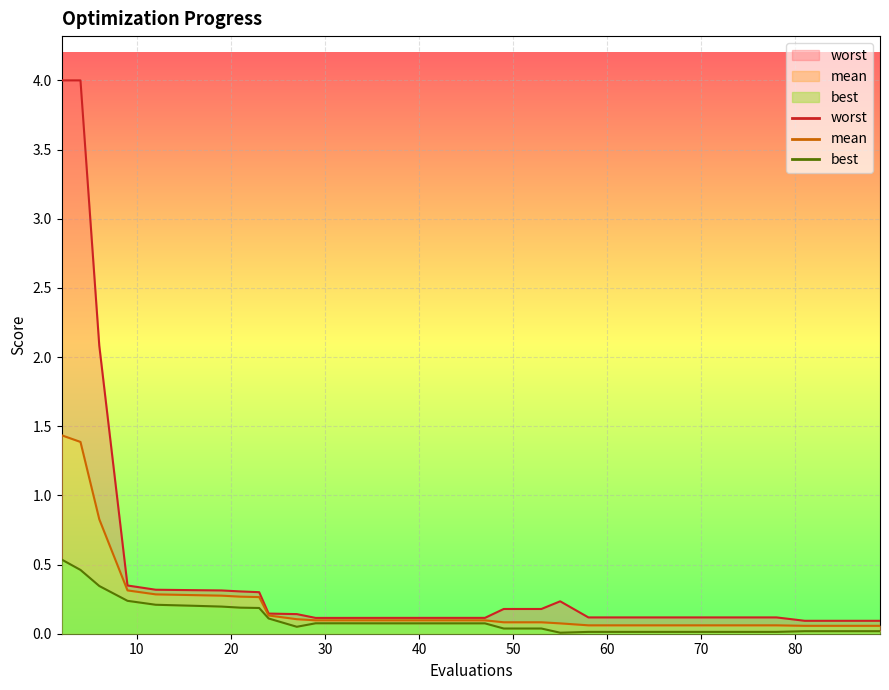

Which category has the highest value in the worst series?

2